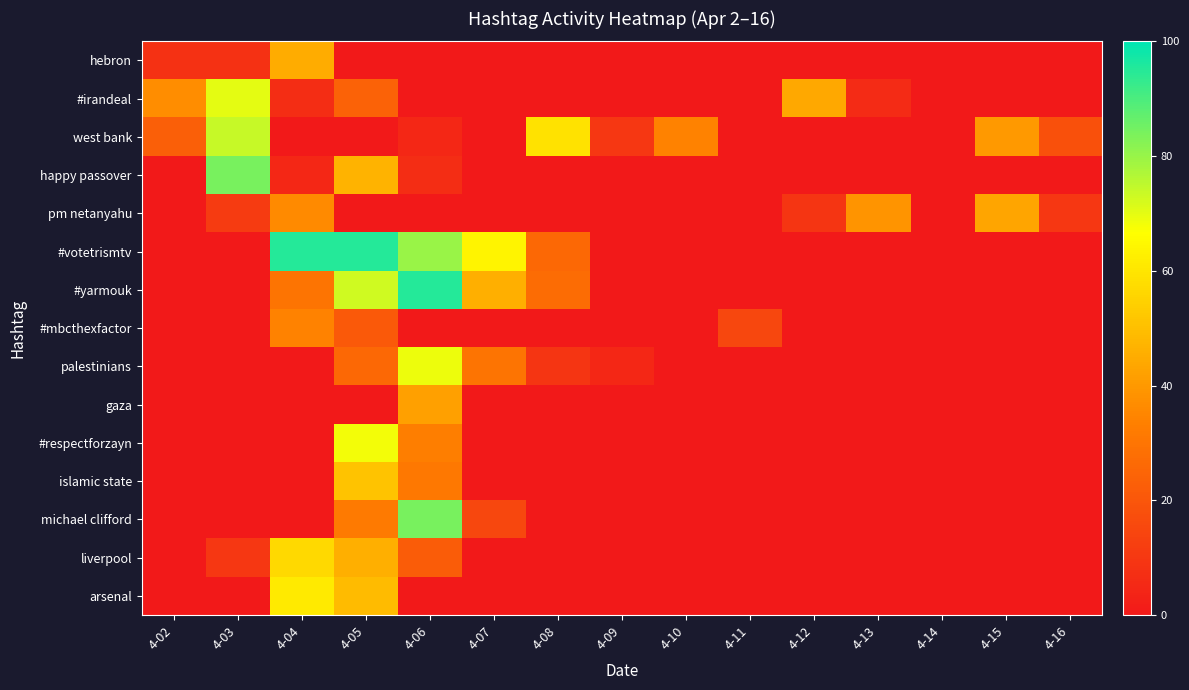

What is the total value across all series at 4-03?

257